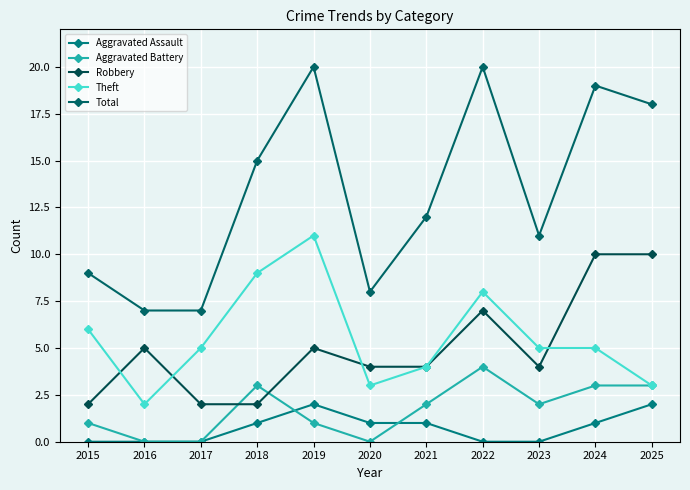

Reading right to left, extract all data points from this chart.

Aggravated Assault: 2	1	0	0	1	1	2	1	0	0	0
Aggravated Battery: 3	3	2	4	2	0	1	3	0	0	1
Robbery: 10	10	4	7	4	4	5	2	2	5	2
Theft: 3	5	5	8	4	3	11	9	5	2	6
Total: 18	19	11	20	12	8	20	15	7	7	9